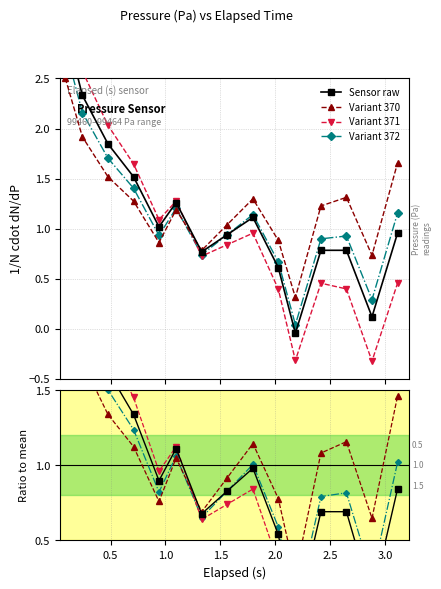

True or false: Variant 372 has more than 0 points higher than both neighbors.

True